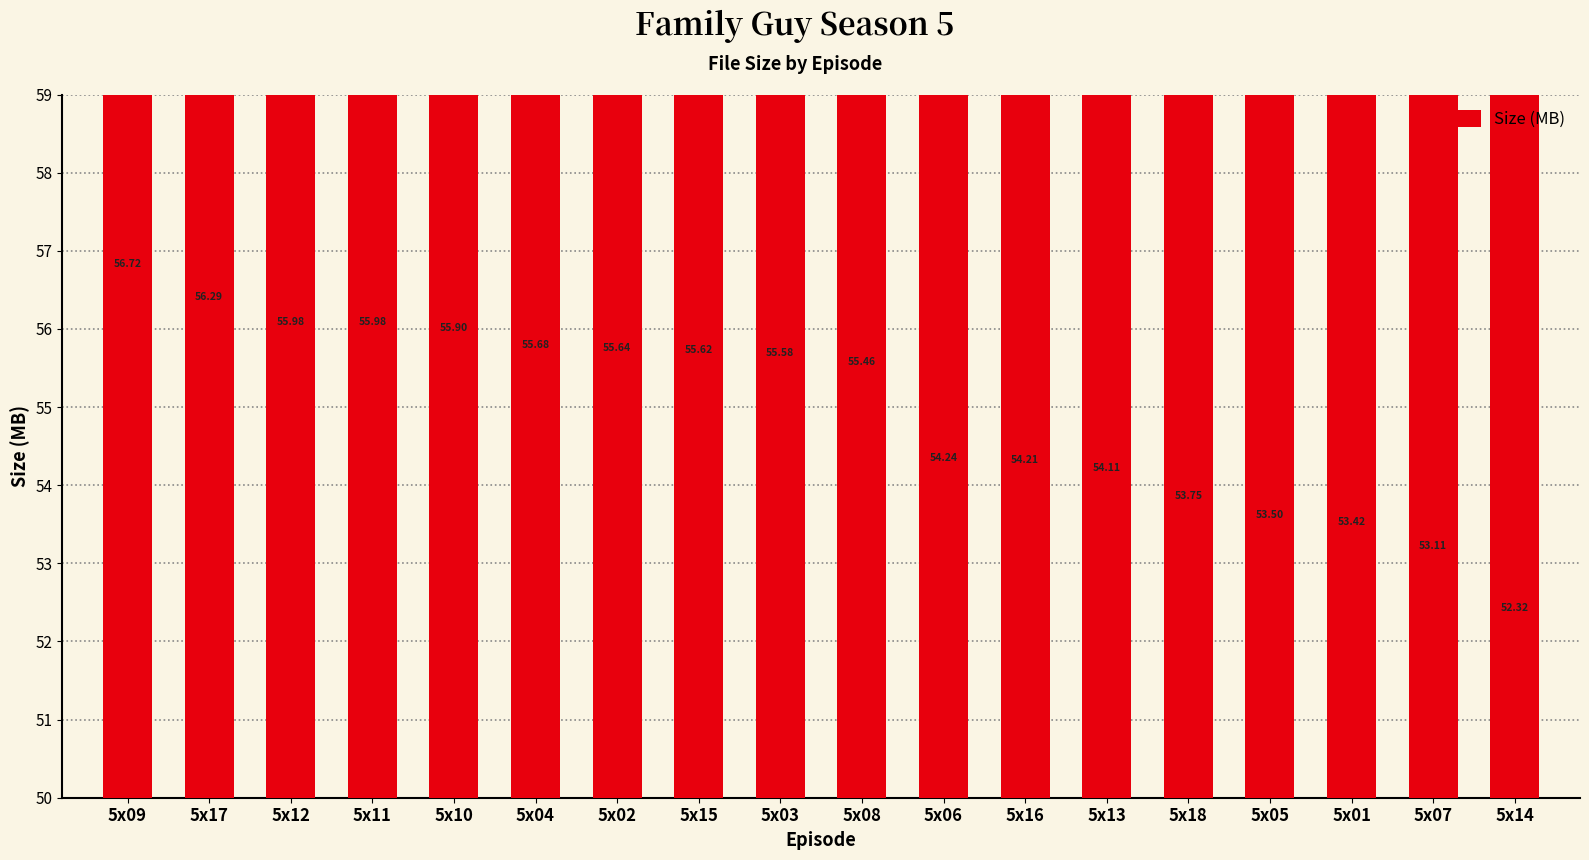

How many bars are there in total?

18